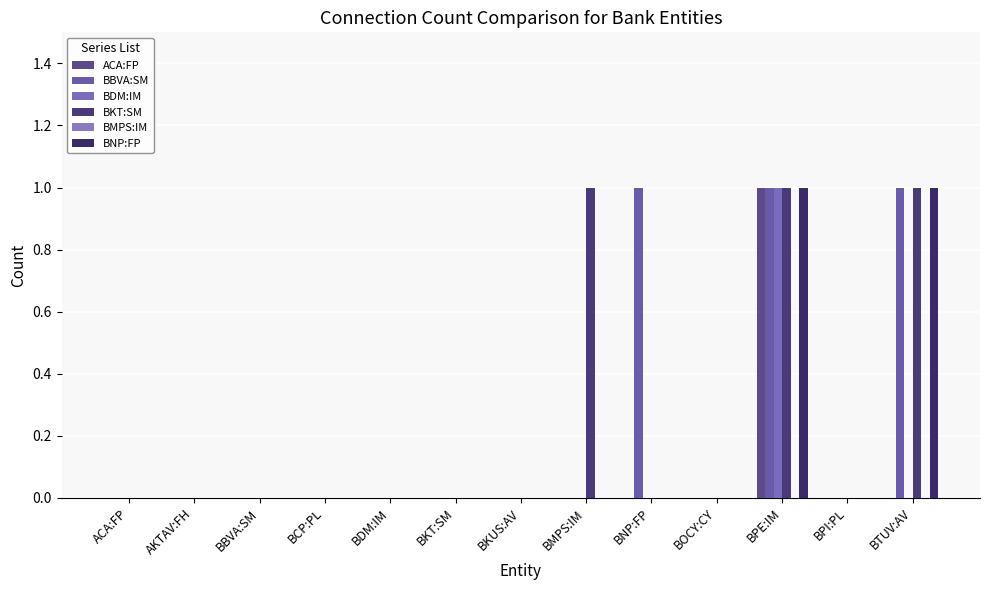

How many data points does each series have?

13